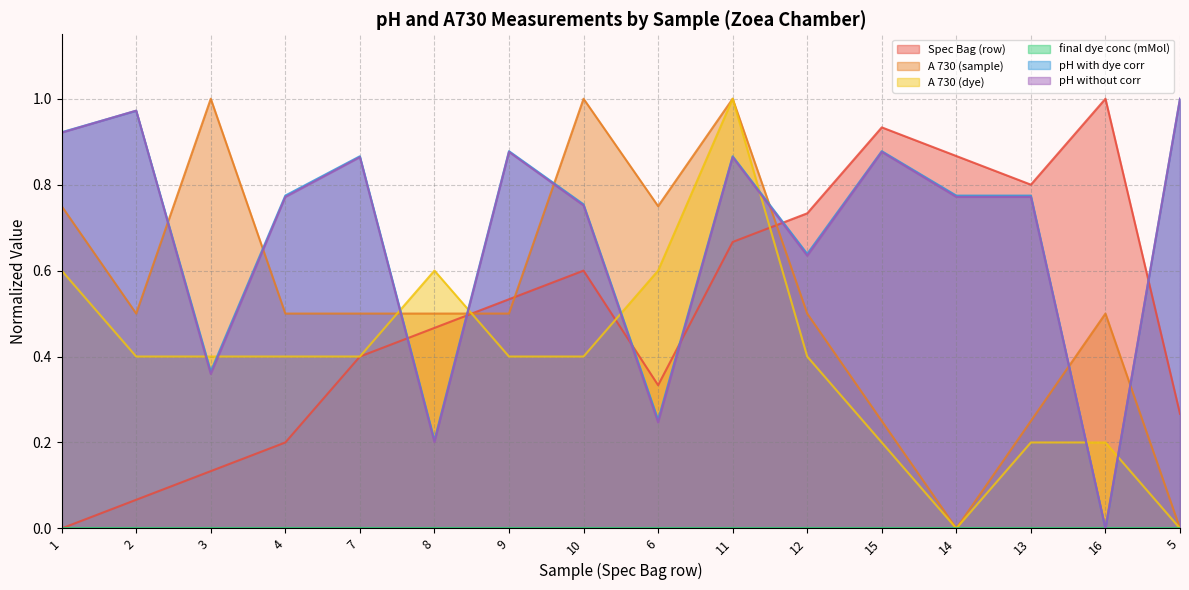

Reading left to right, list all the values displayed in this chart.

Spec Bag (row): 1=0.0	2=0.1	3=0.1	4=0.2	7=0.4	8=0.5	9=0.5	10=0.6	6=0.3	11=0.7	12=0.7	15=0.9	14=0.9	13=0.8	16=1.0	5=0.3
A 730 (sample): 1=0.8	2=0.5	3=1.0	4=0.5	7=0.5	8=0.5	9=0.5	10=1.0	6=0.8	11=1.0	12=0.5	15=0.2	14=0.0	13=0.2	16=0.5	5=0.0
A 730 (dye): 1=0.6	2=0.4	3=0.4	4=0.4	7=0.4	8=0.6	9=0.4	10=0.4	6=0.6	11=1.0	12=0.4	15=0.2	14=0.0	13=0.2	16=0.2	5=0.0
pH with dye corr: 1=0.9	2=1.0	3=0.4	4=0.8	7=0.9	8=0.2	9=0.9	10=0.8	6=0.3	11=0.9	12=0.6	15=0.9	14=0.8	13=0.8	16=0.0	5=1.0
pH without corr: 1=0.9	2=1.0	3=0.4	4=0.8	7=0.9	8=0.2	9=0.9	10=0.8	6=0.2	11=0.9	12=0.6	15=0.9	14=0.8	13=0.8	16=0.0	5=1.0